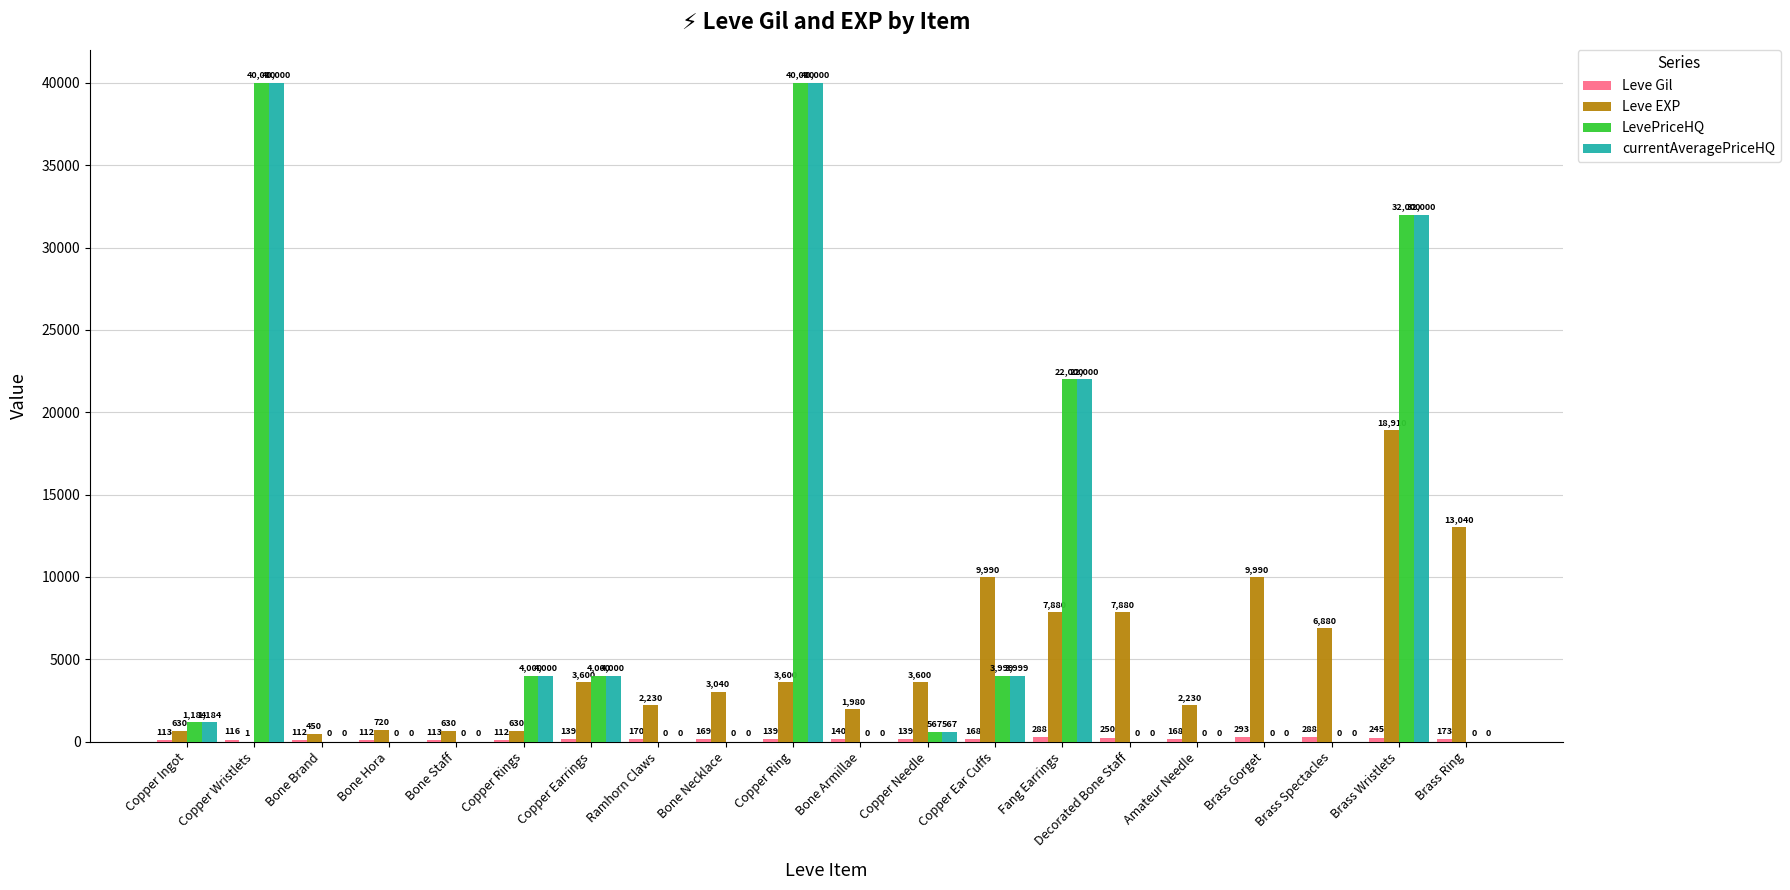

At which category is the sum across all series the highest?

Copper Ring